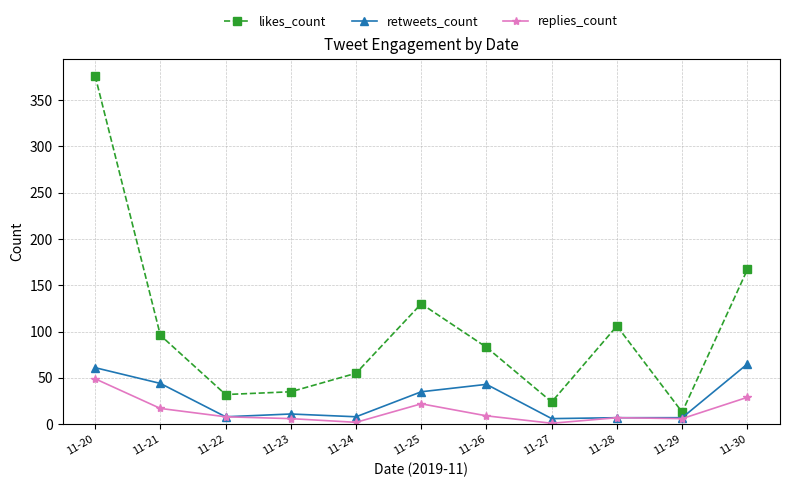

What is the total value across all series at 11-20?

486